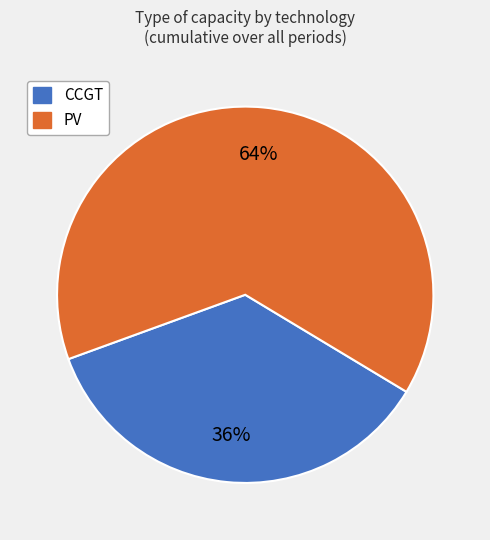

To the nearest percent, what is the average slice percentage?

50%